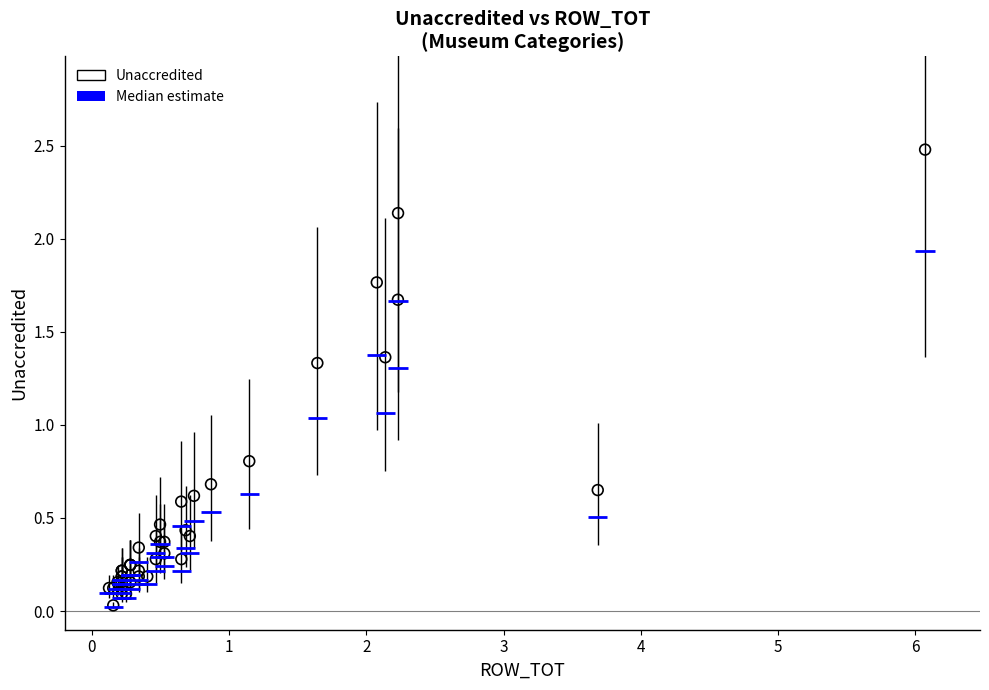

What Y value in the scatter plot is closest to 1?

0.8